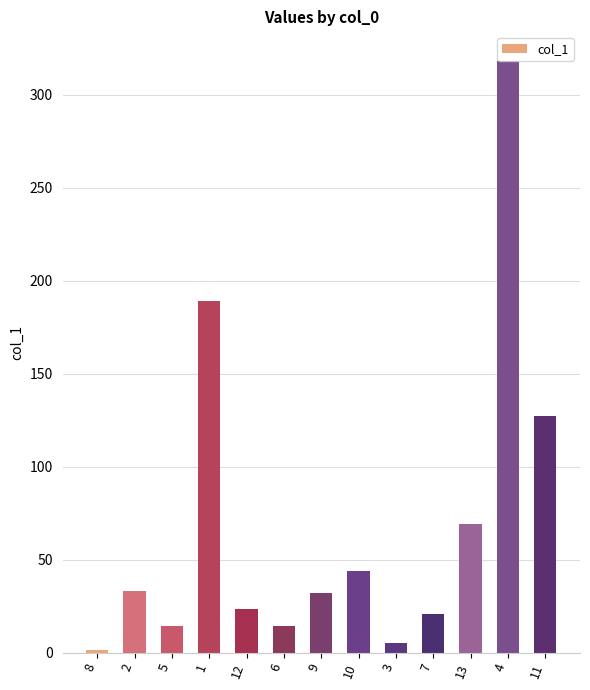

What is the average value?

68.6